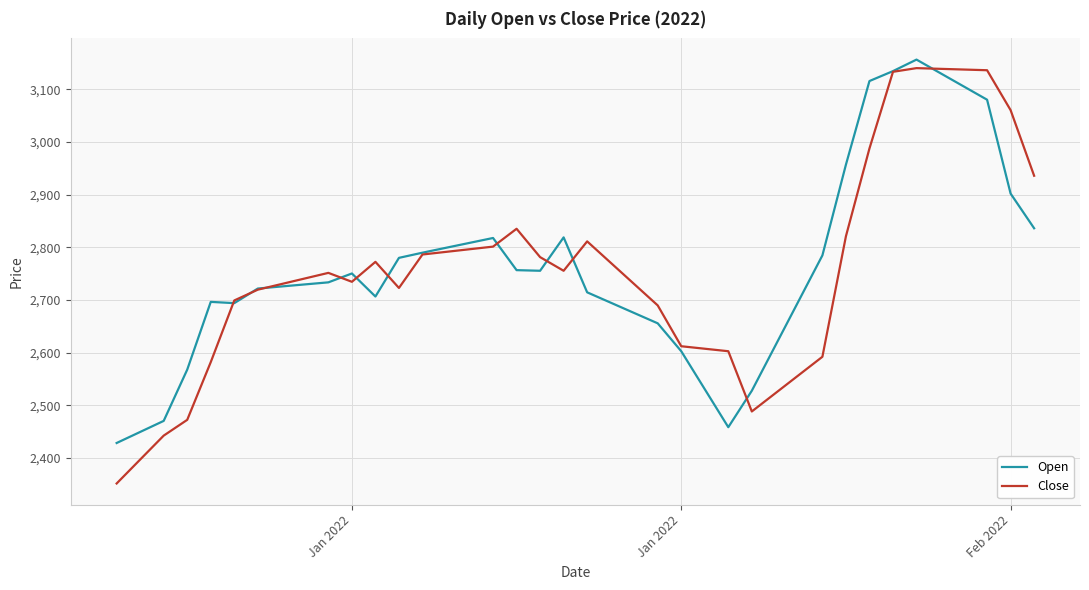

What is the lowest value of the Open series?

2428.3